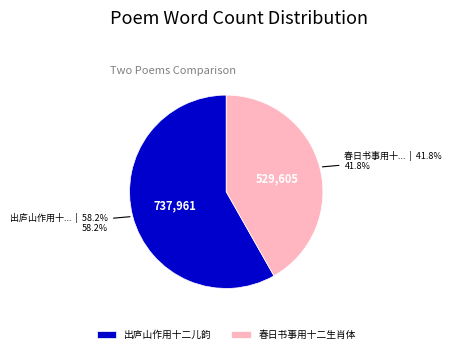

Does 出庐山作用十二儿韵 account for over 50% of the chart?

Yes